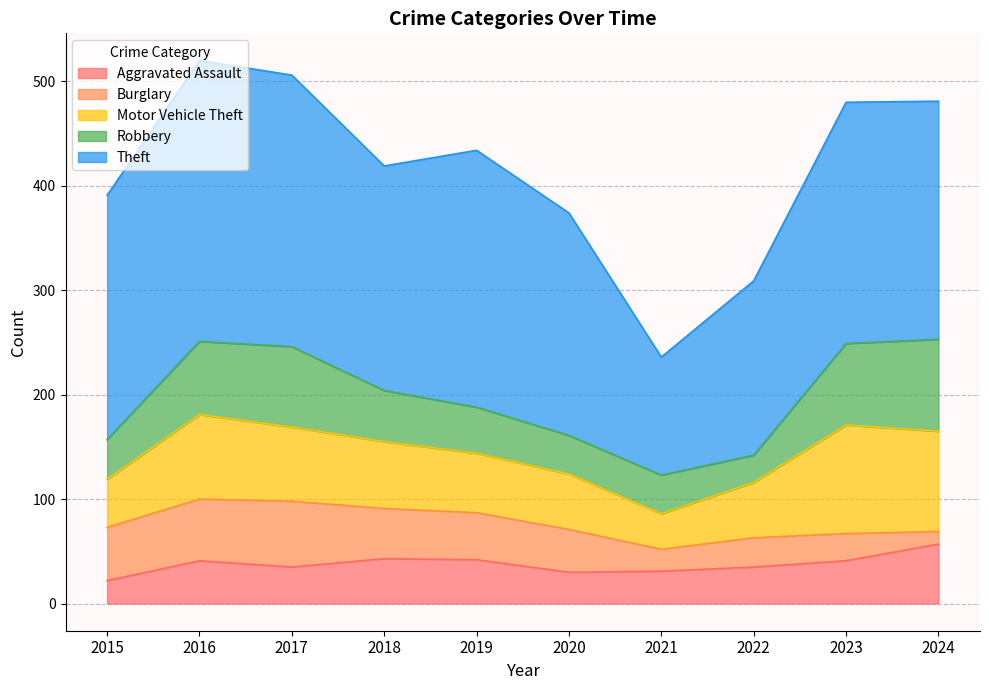

At which category does Motor Vehicle Theft reach its first local valley?

2021